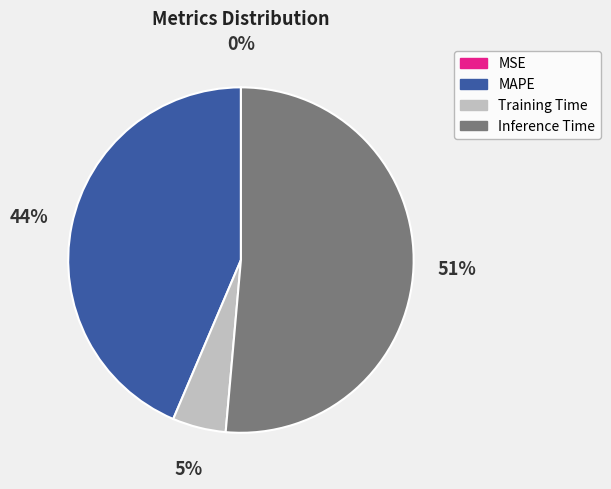

Combined, do Inference Time and Training Time account for over 50%?

Yes